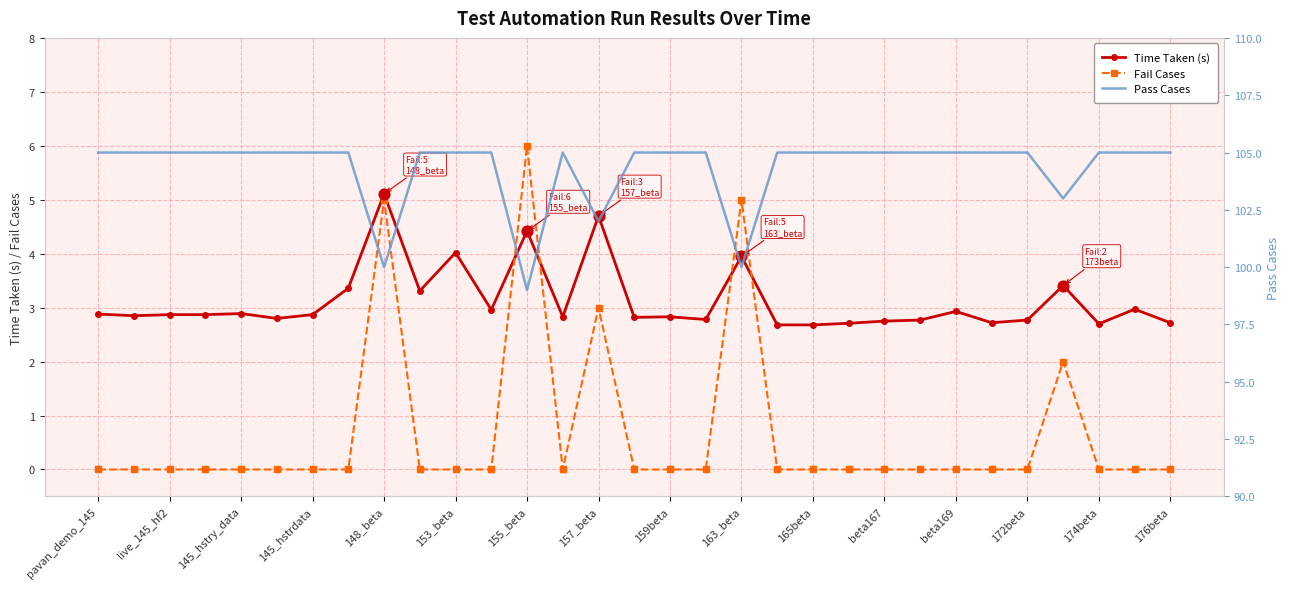

What is the maximum value for Time Taken (s)?

5.1